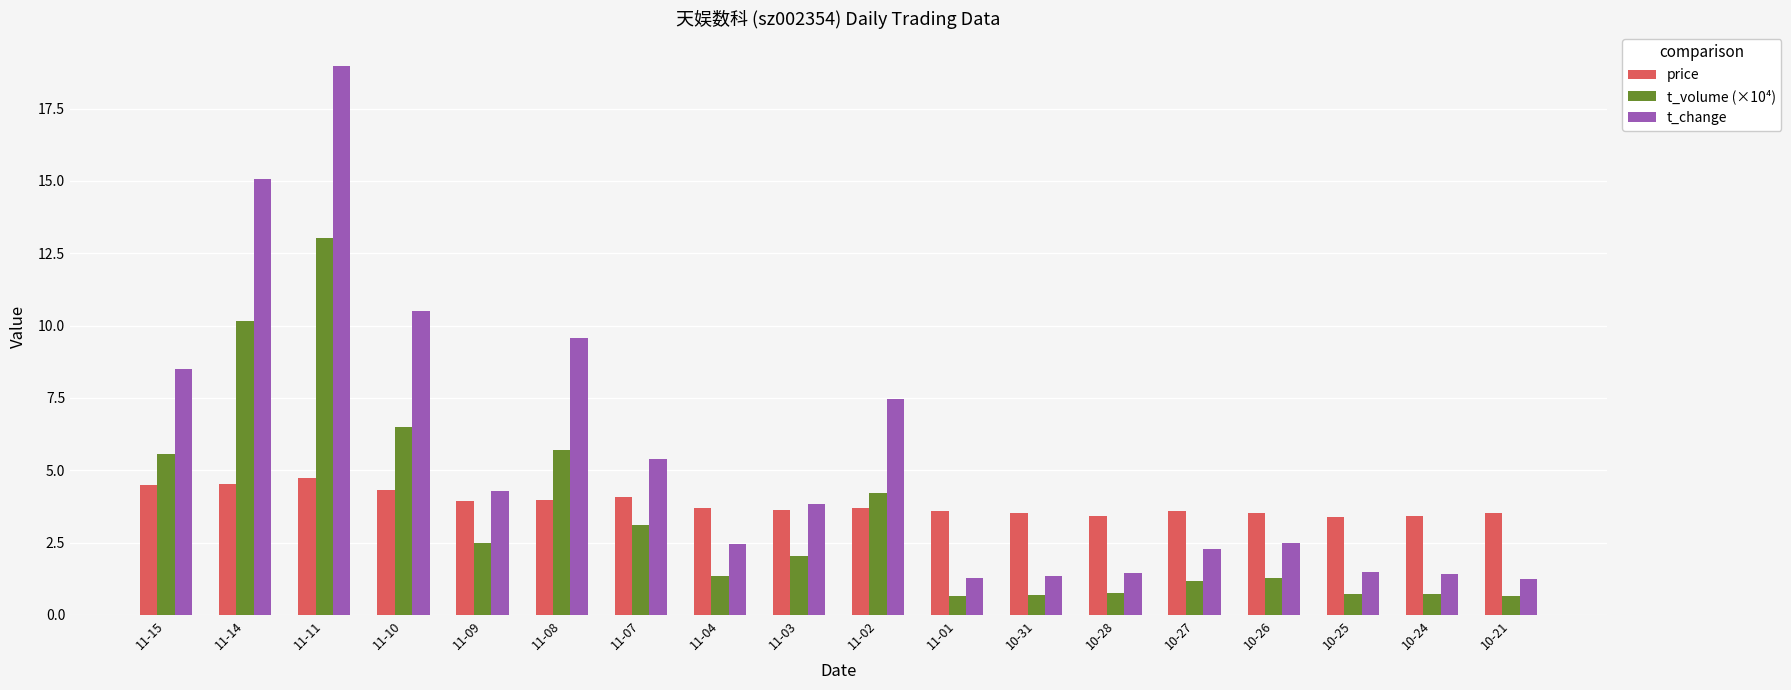

How many bars are there in total?

54